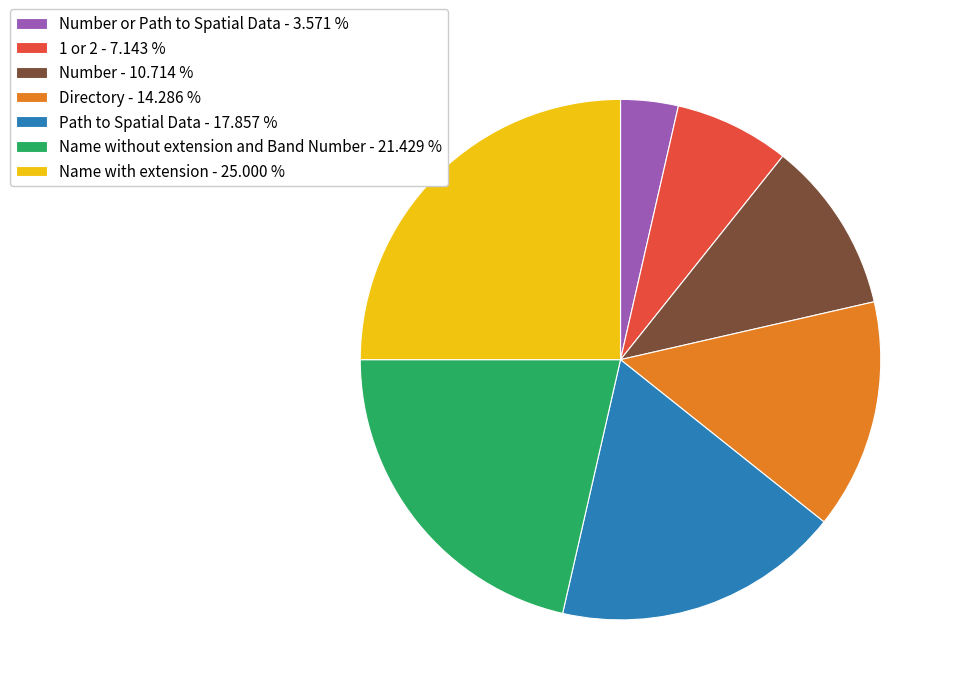

What is the smallest slice in the pie chart?

Number or Path to Spatial Data - 3.571 %